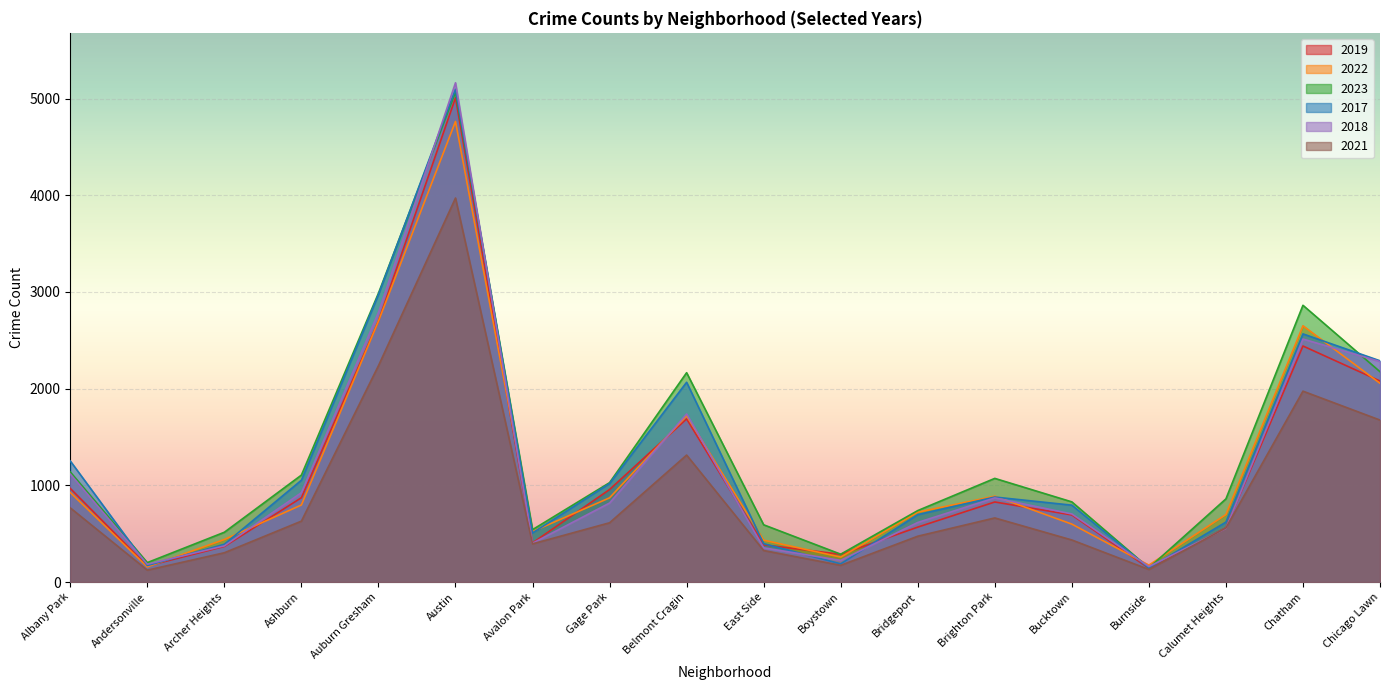

How many interior local valleys does the 2022 series have?

4